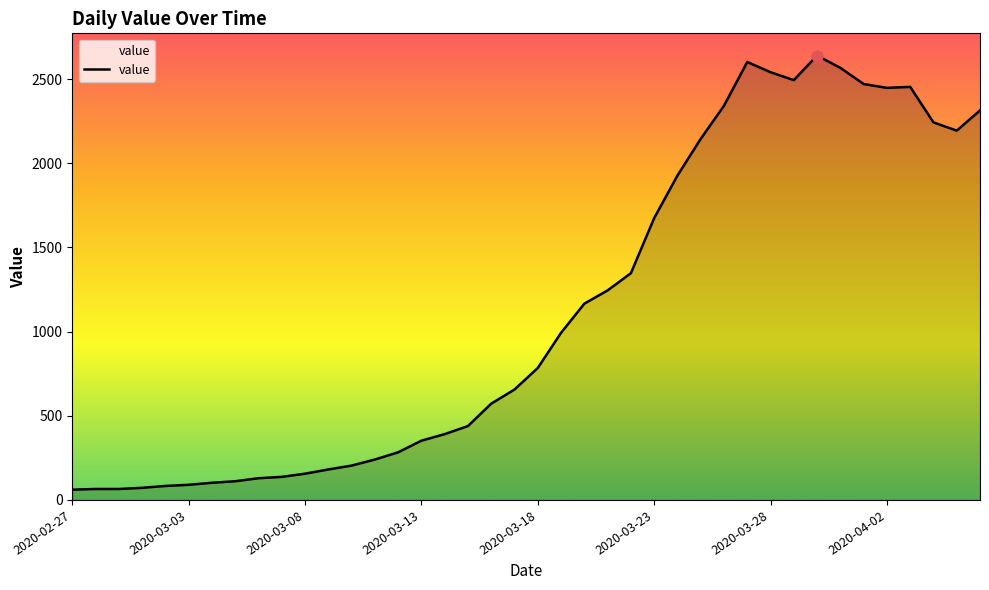

What is the difference between the maximum and minimum values?

2579